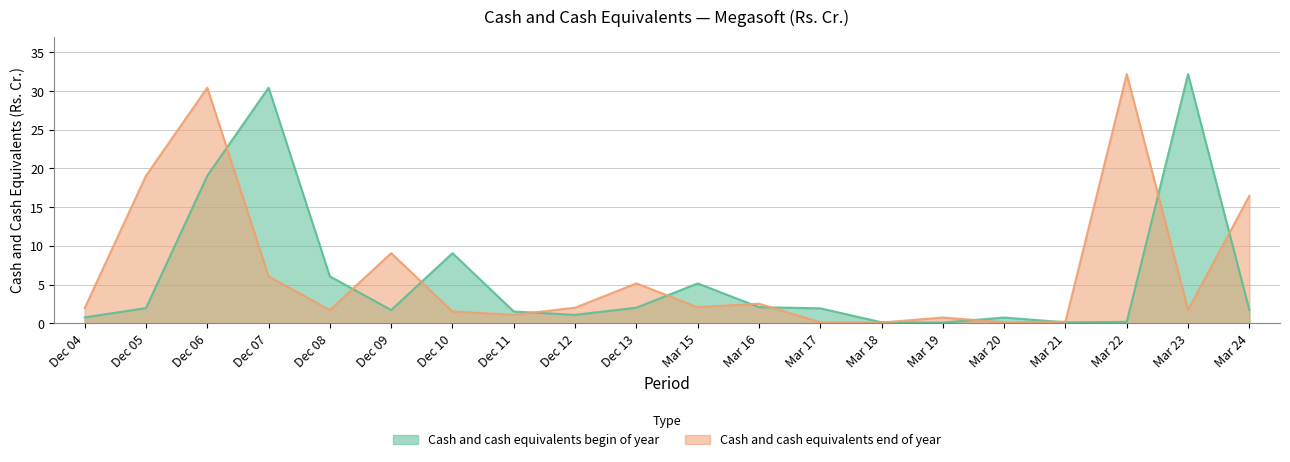

What is the spread (max minus min) of values at Mar 24?

14.7